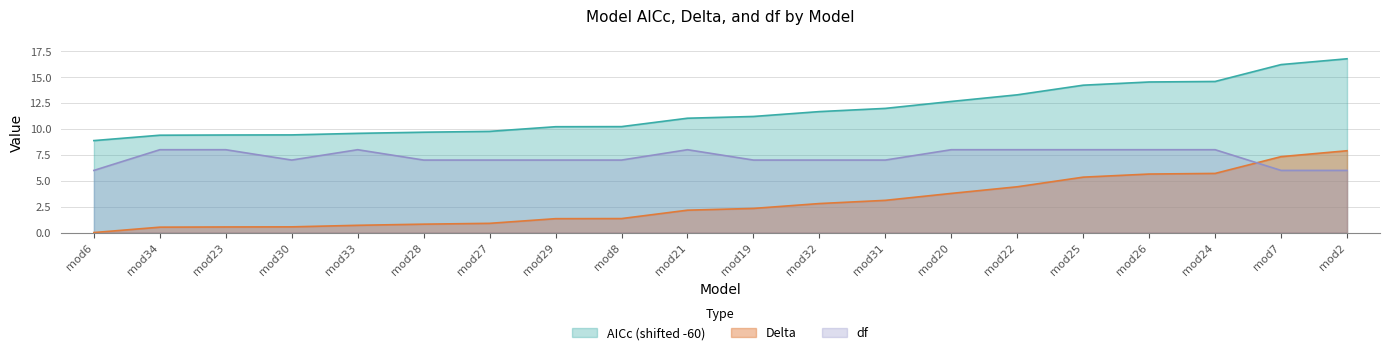

The value of Delta at mod6 is 0.0. True or false?

True